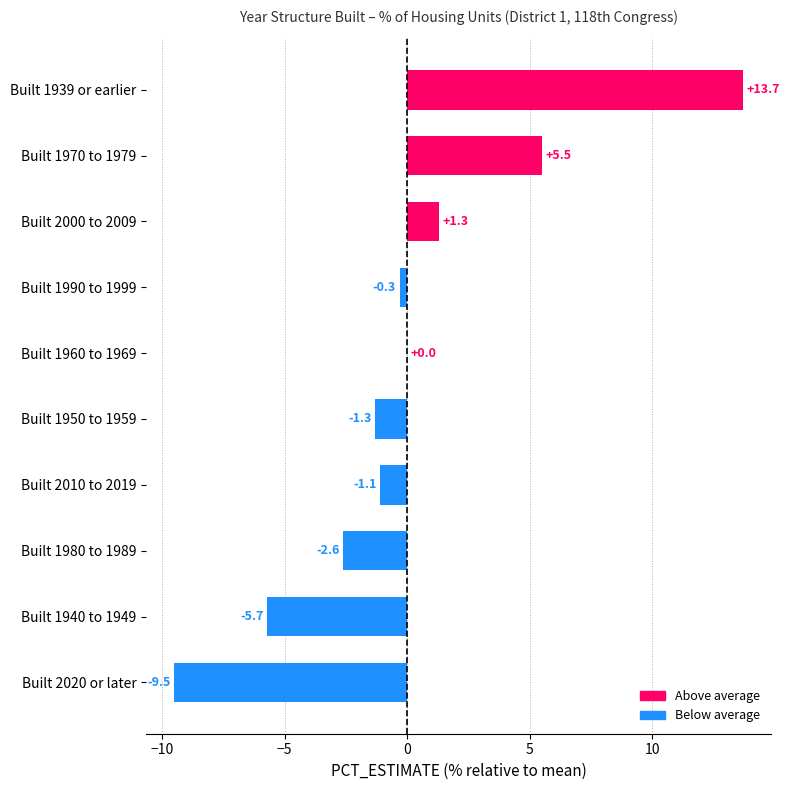

Reading bottom to top, transcribe all the data shown in this chart.

Built 2020 or later=-9.5	Built 1940 to 1949=-5.7	Built 1980 to 1989=-2.6	Built 2010 to 2019=-1.1	Built 1950 to 1959=-1.3	Built 1960 to 1969=0.0	Built 1990 to 1999=-0.3	Built 2000 to 2009=1.3	Built 1970 to 1979=5.5	Built 1939 or earlier=13.7